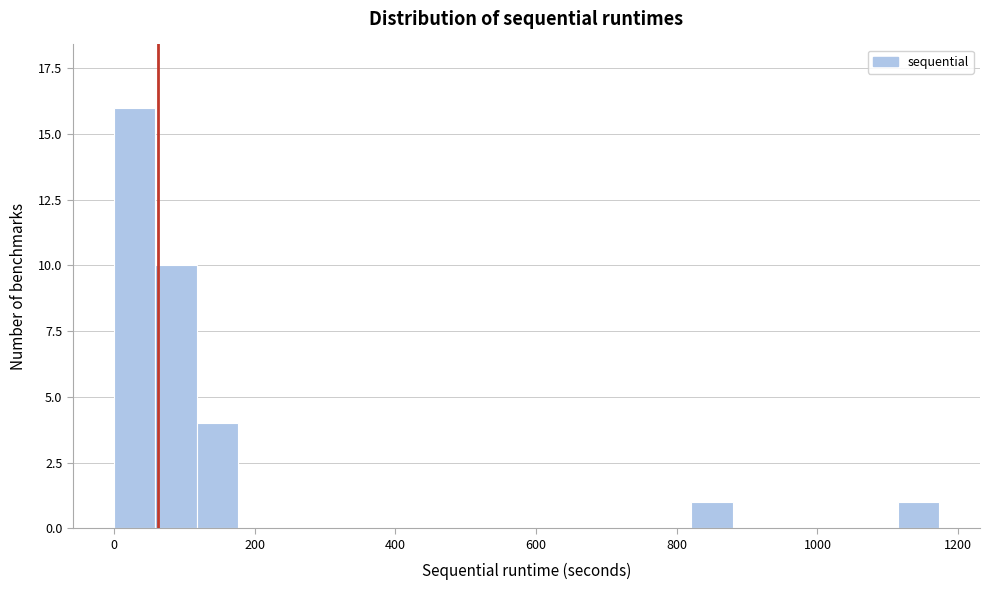

Read against the x-axis, roughly where is the centre of the tallest bar?

20